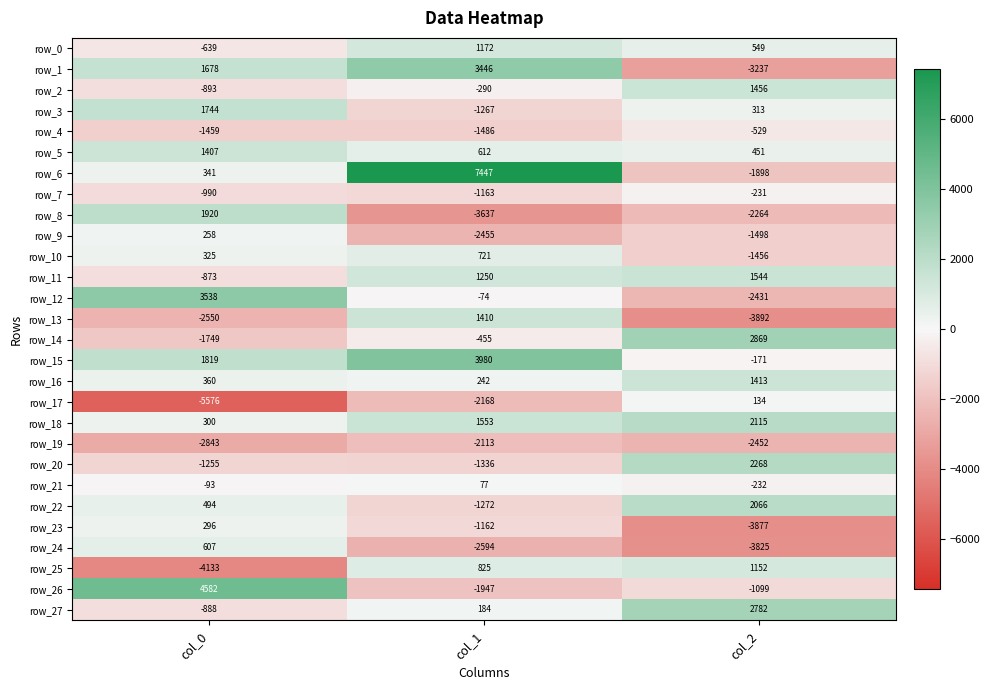

Count the number of categories in the chart.

3